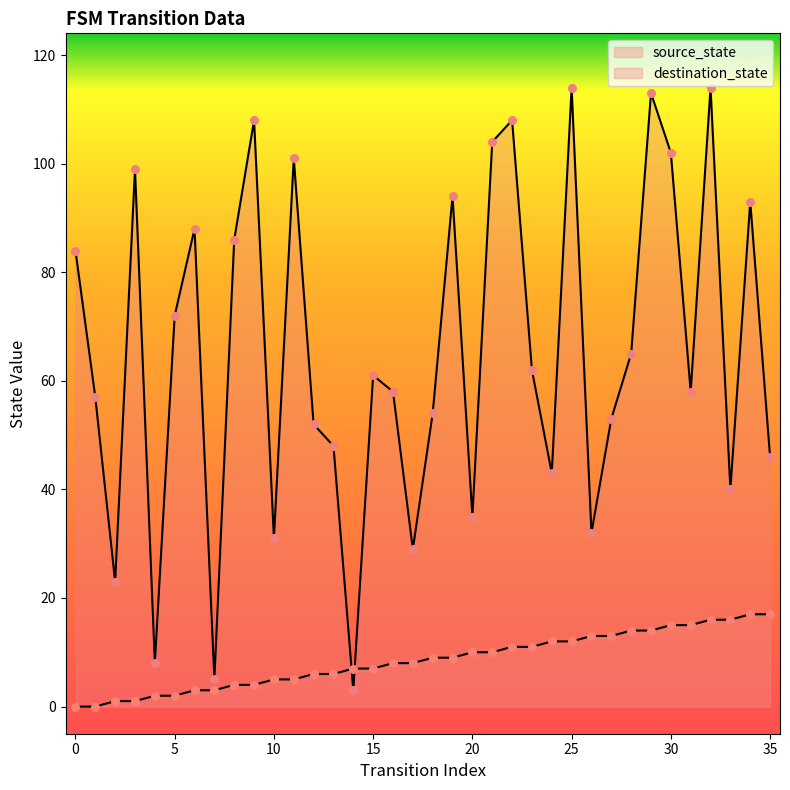

Which series has the largest total across all categories?

destination_state